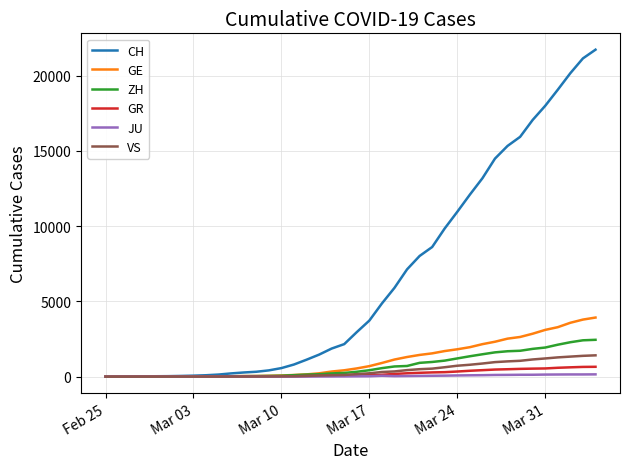

Which series has the largest total across all categories?

CH